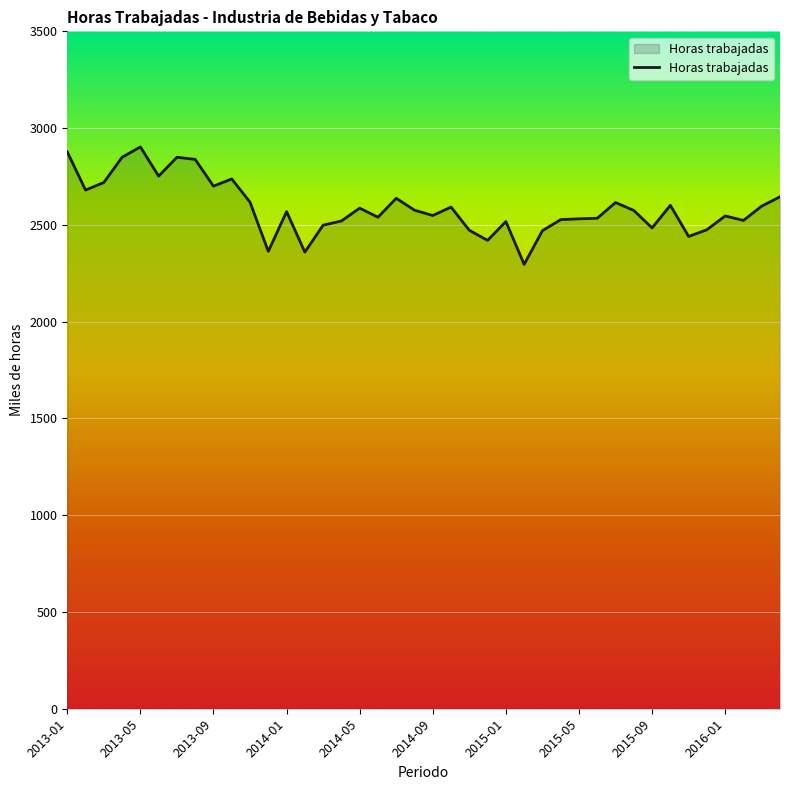

What is the difference between the maximum and second lowest values?

543.5